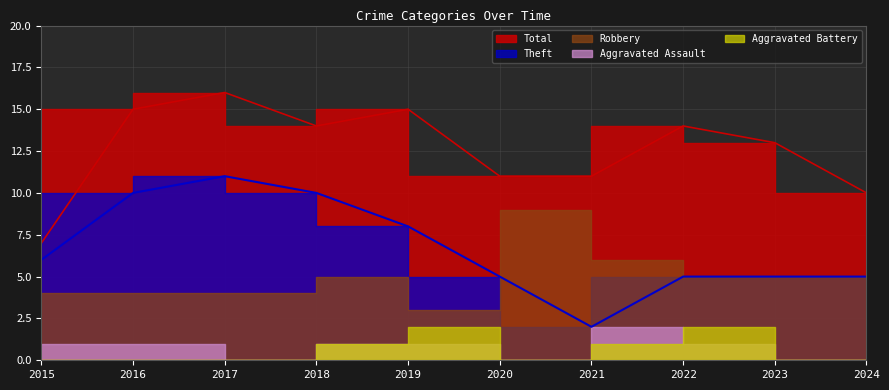

What is the maximum value shown in the chart?

16